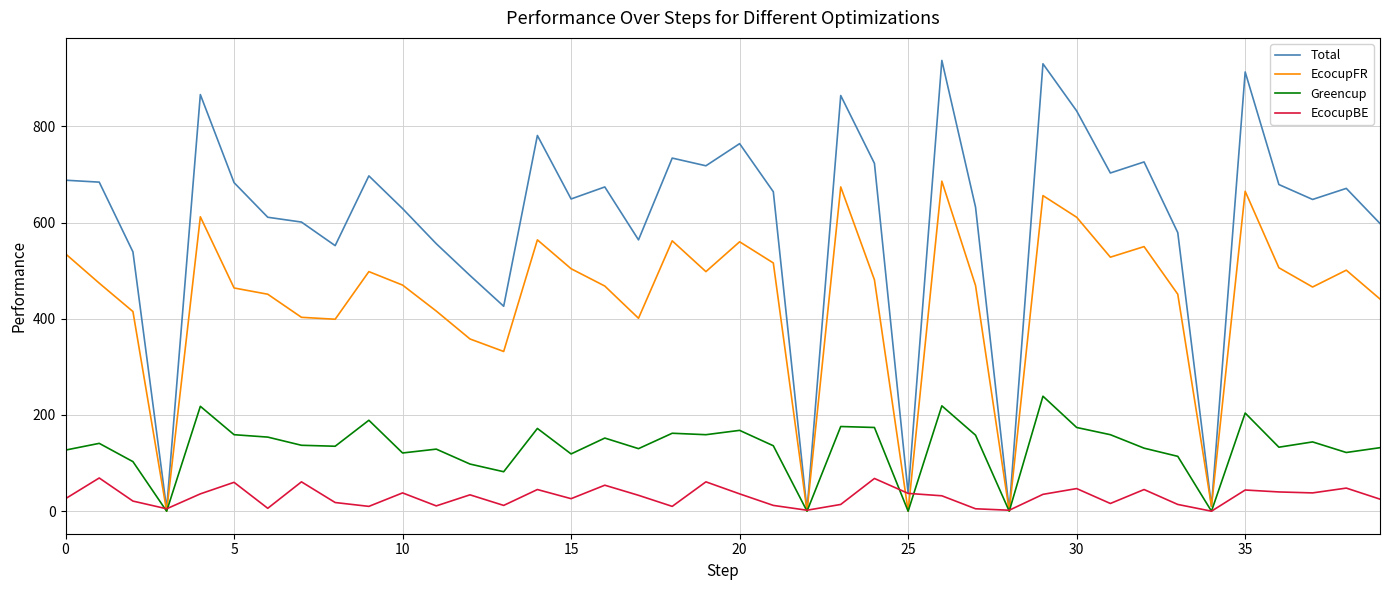

Which series has the largest total across all categories?

Total